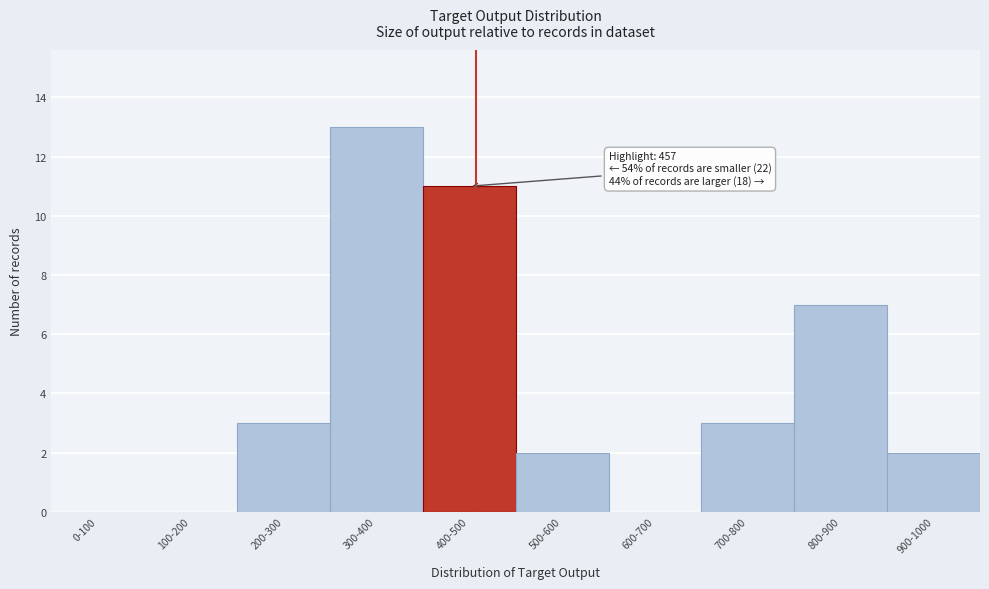

Reading right to left, extract all data points from this chart.

900-1000=2	800-900=7	700-800=3	600-700=0	500-600=2	400-500=11	300-400=13	200-300=3	100-200=0	0-100=0